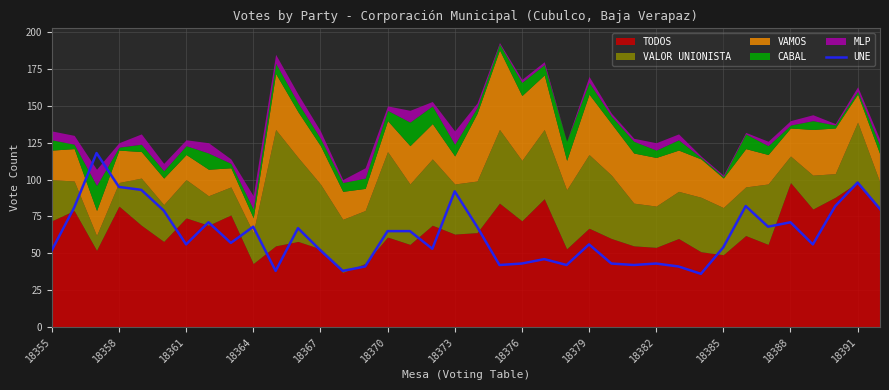

The value of UNE at 18376 is 73. True or false?

False